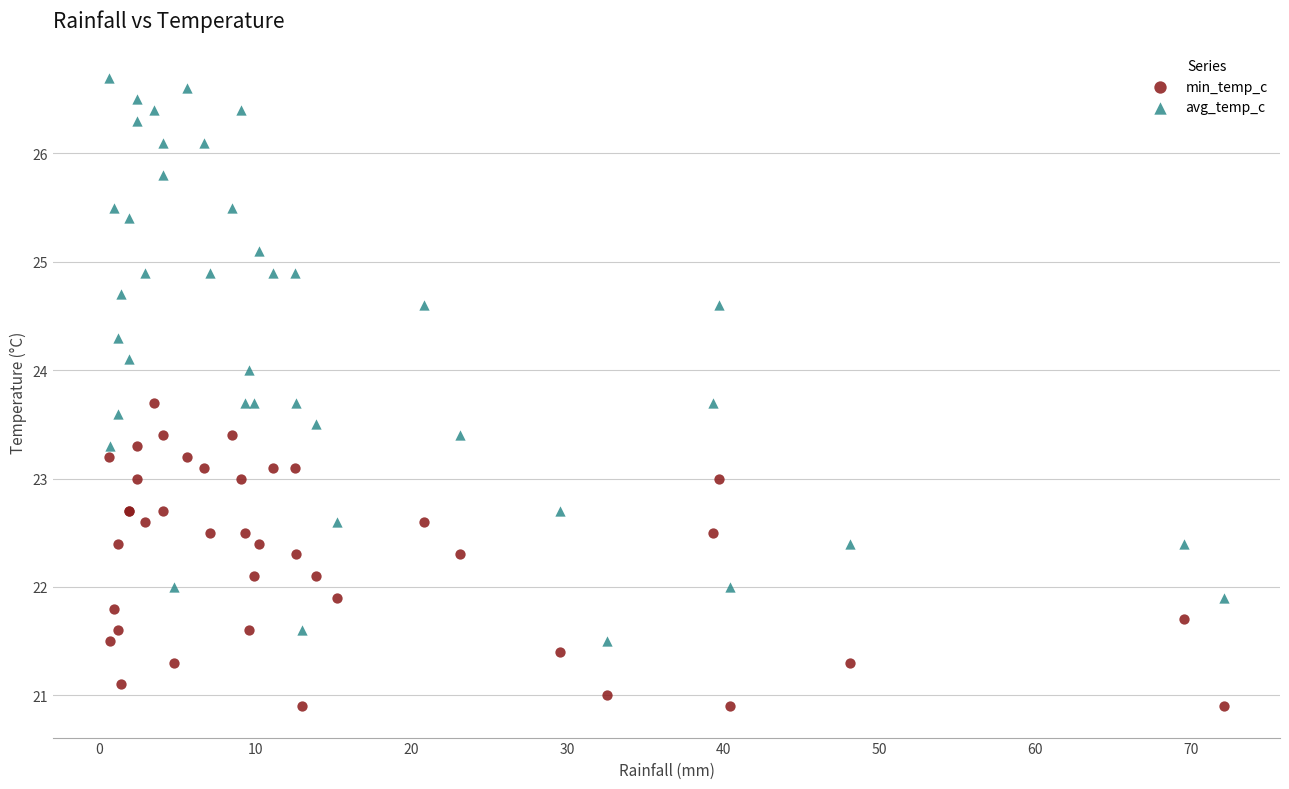

What are all the series names shown in the legend?

min_temp_c, avg_temp_c